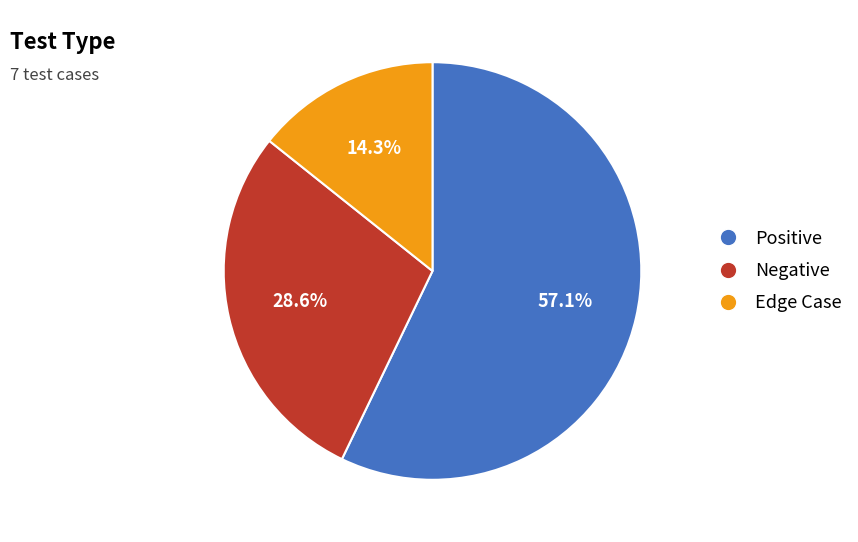

To the nearest percent, what portion does Edge Case represent?

14%